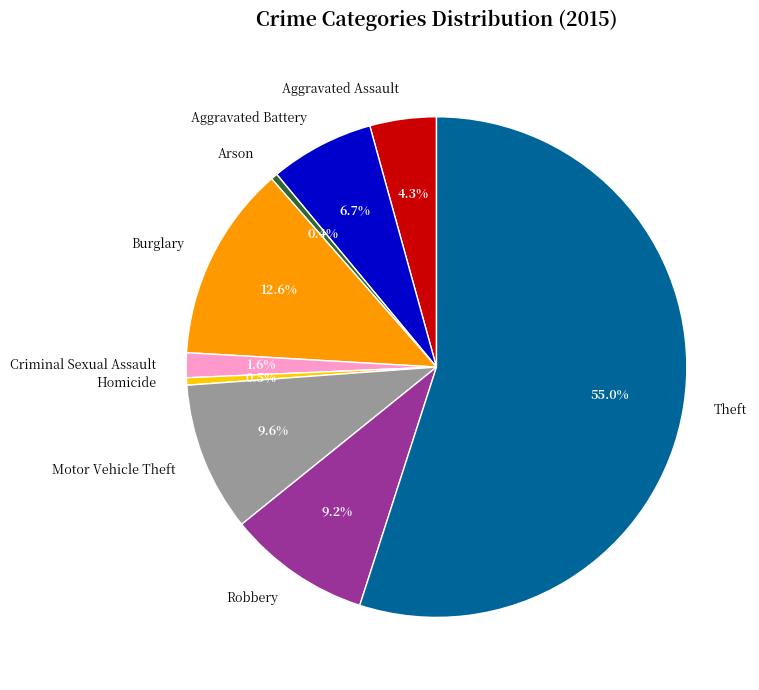

Which category has the biggest portion of the pie?

Theft